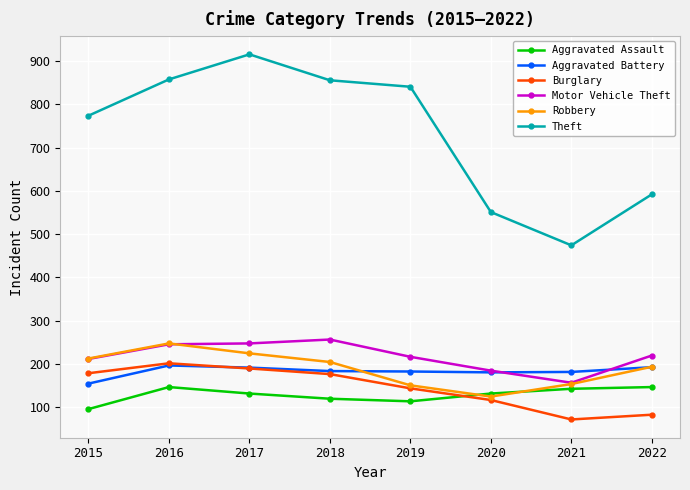

What is the difference between the maximum and second lowest values in the Theft series?

365